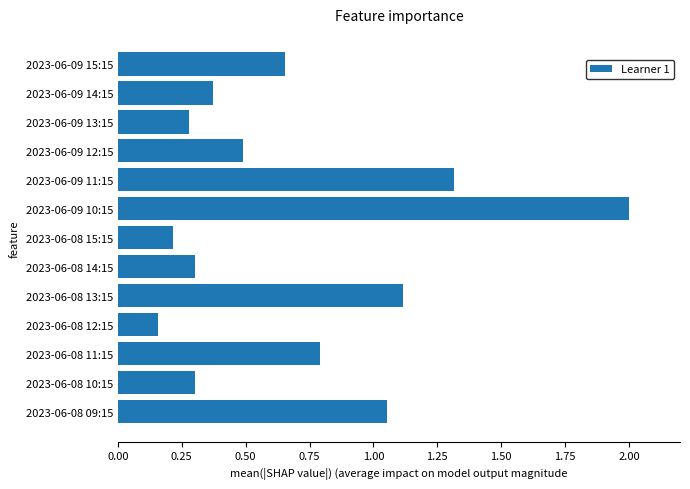

What is the change in value from 2023-06-08 09:15 to 2023-06-09 14:15?

-0.7